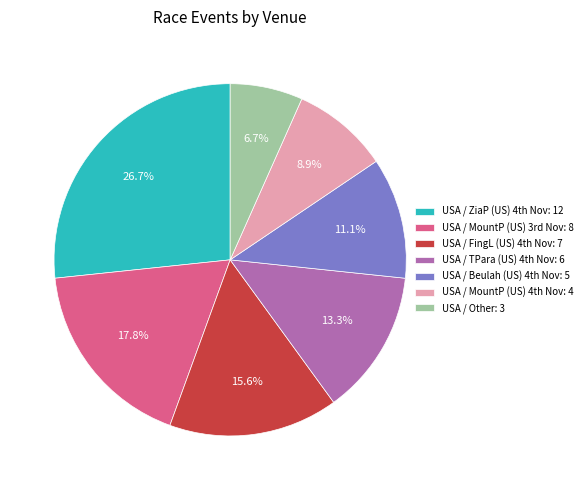

Does any single category account for the majority?

No